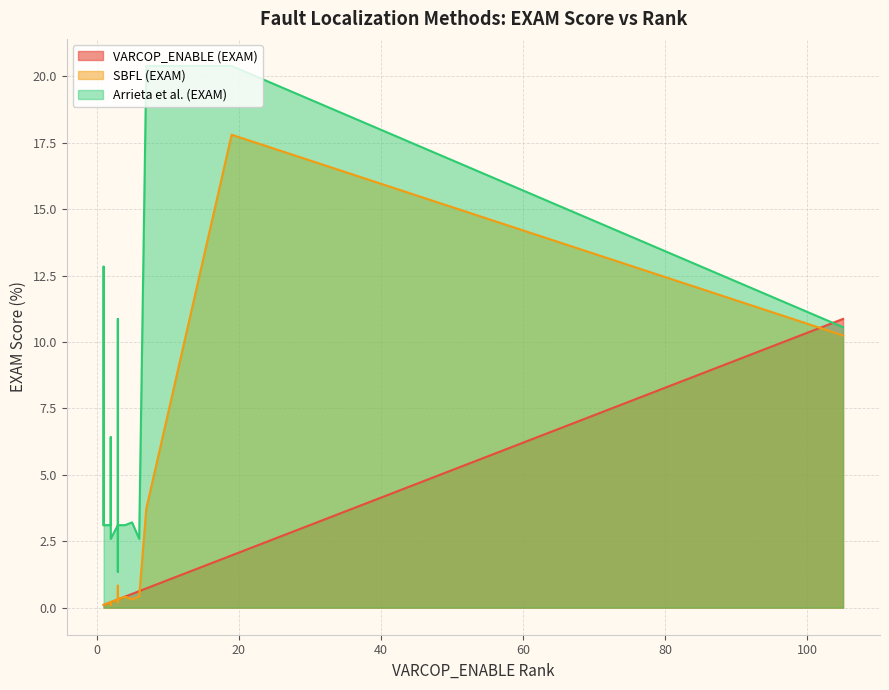

What is the value of the Arrieta et al. (EXAM) point at the 6th from the left?

12.8